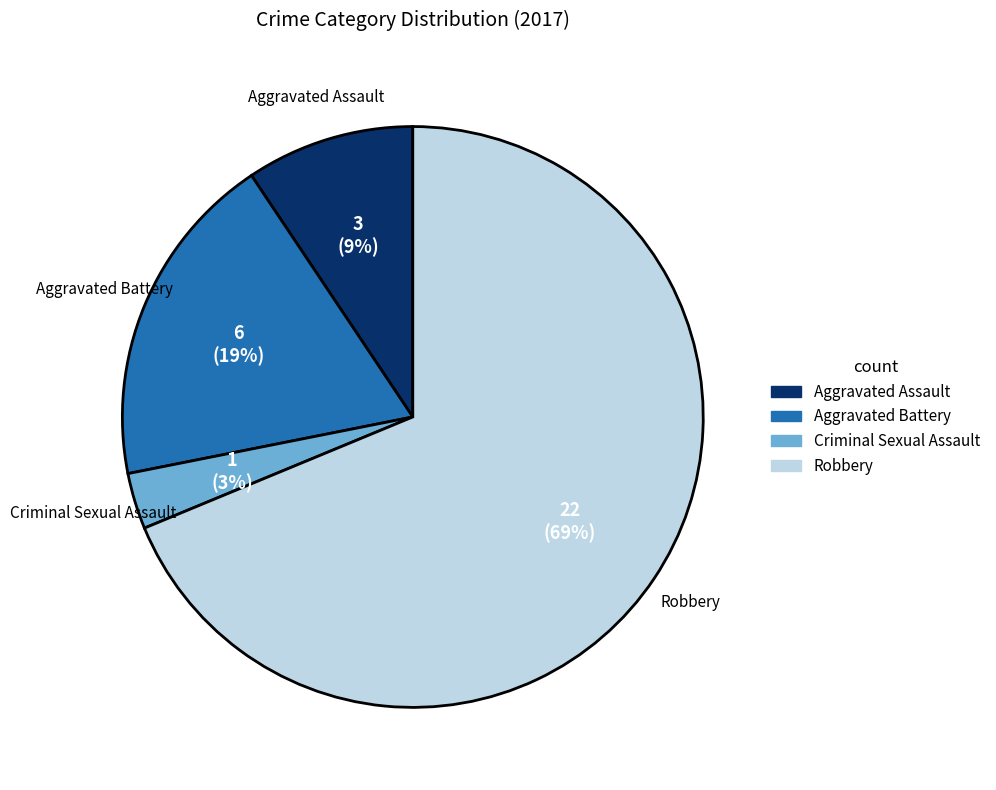

Combined, do Aggravated Battery and Aggravated Assault account for over 50%?

No